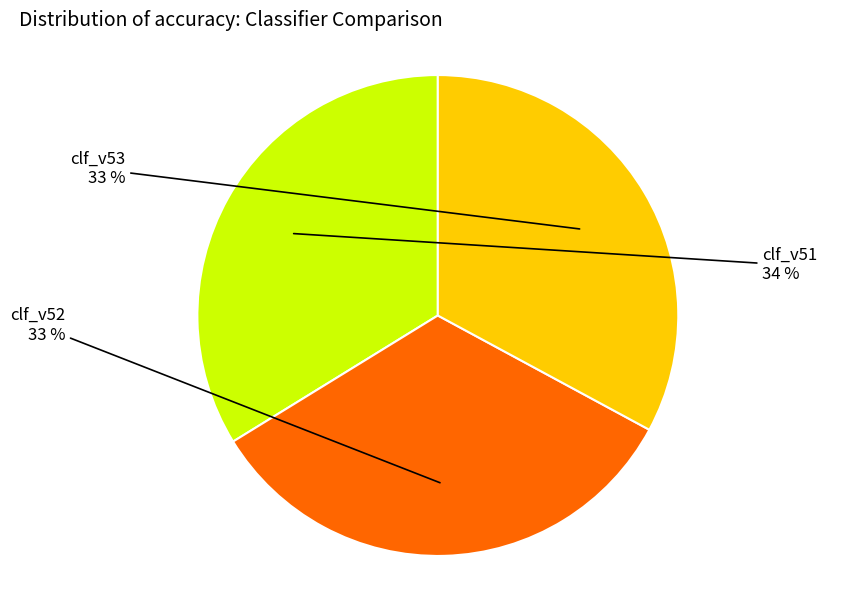

Is the sum of clf_v52 and clf_v51 greater than half?

Yes